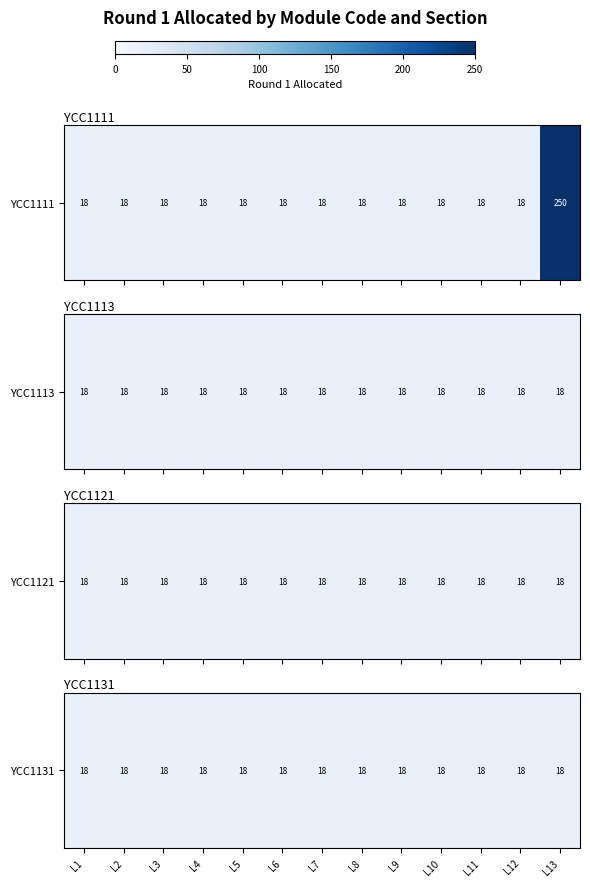

Reading left to right, extract all data points from this chart.

YCC1111: 18	18	18	18	18	18	18	18	18	18	18	18	250
YCC1113: 18	18	18	18	18	18	18	18	18	18	18	18	18
YCC1121: 18	18	18	18	18	18	18	18	18	18	18	18	18
YCC1131: 18	18	18	18	18	18	18	18	18	18	18	18	18